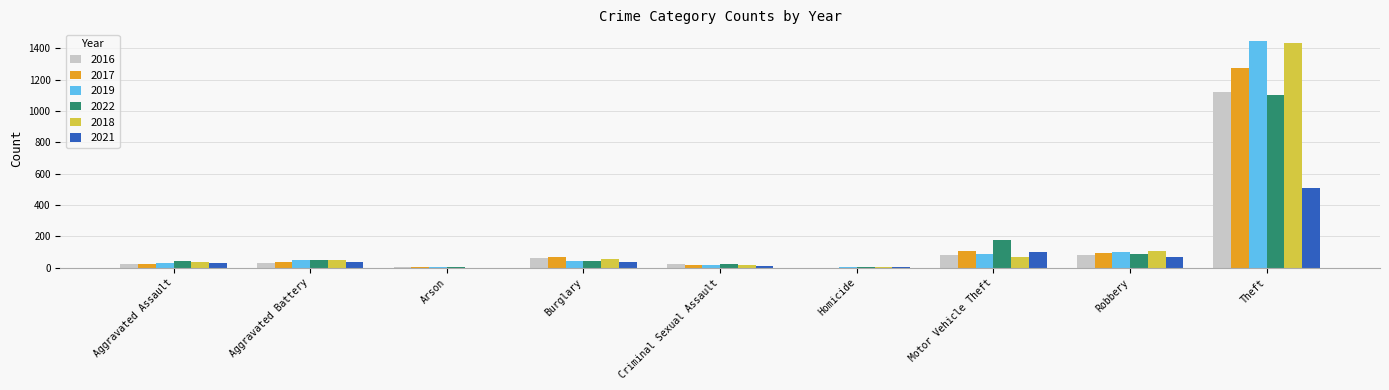

Where is 2021 nearest to the value 253?

Motor Vehicle Theft